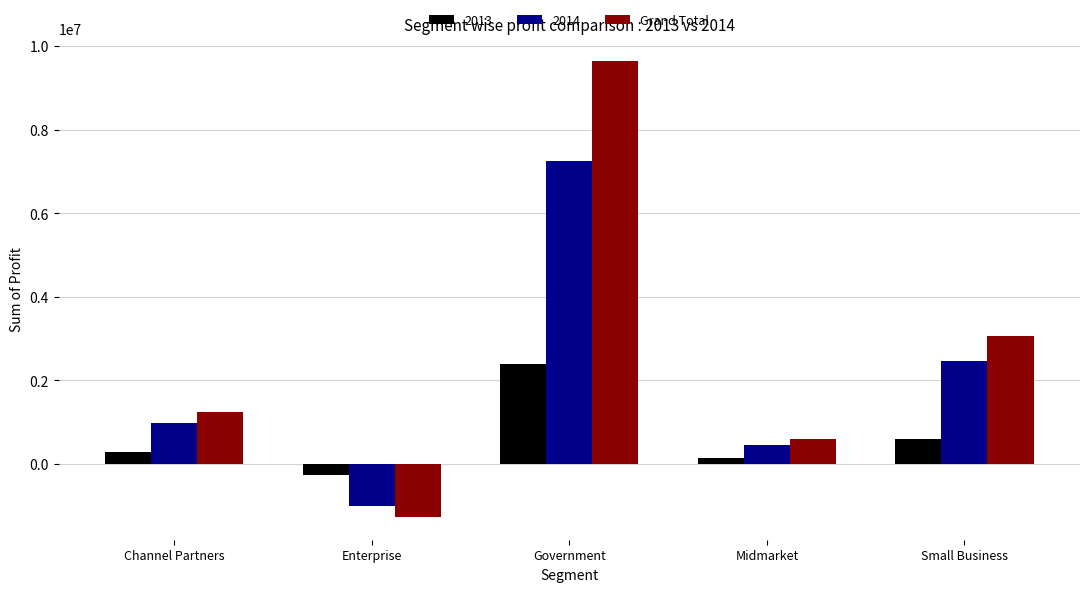

What is the minimum value for 2014?

-998932.5